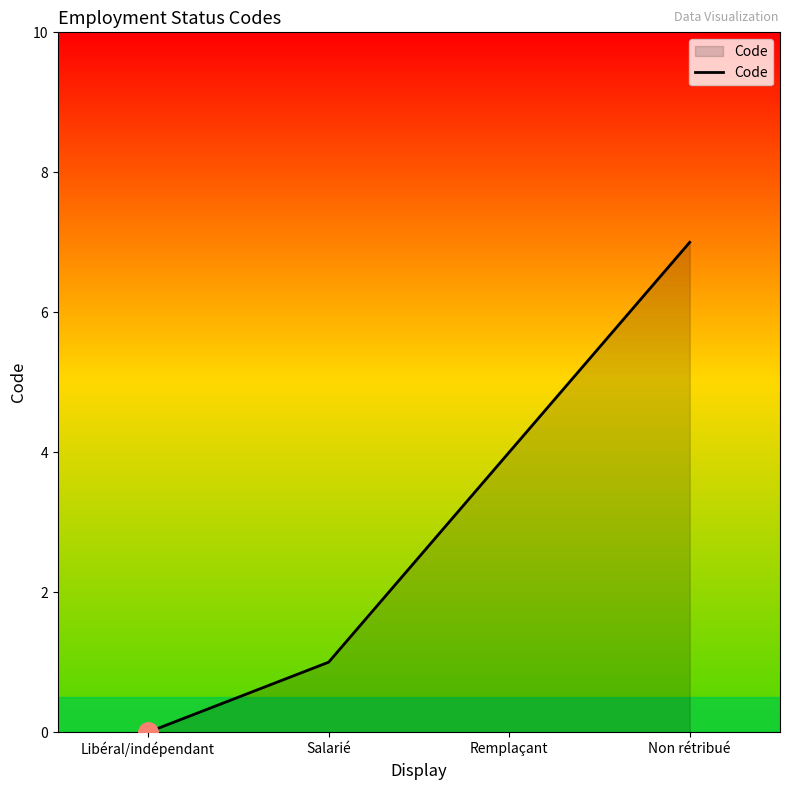

Count the values in the range 1 to 7.

3